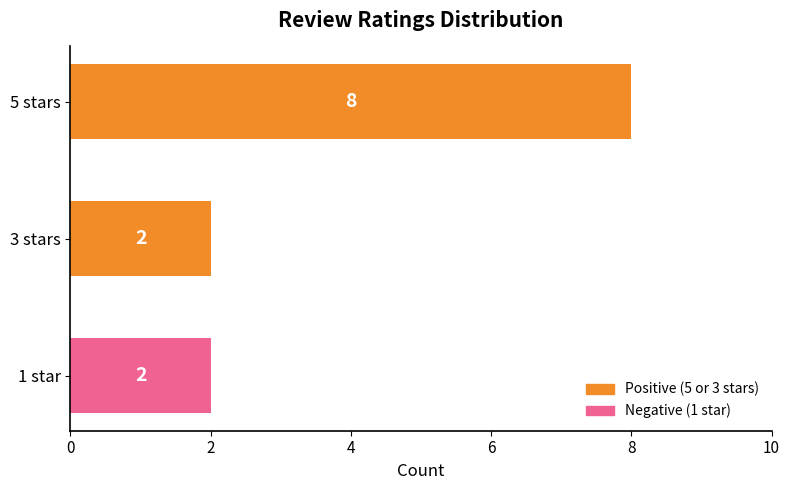

What is the difference between the maximum and minimum values?

6